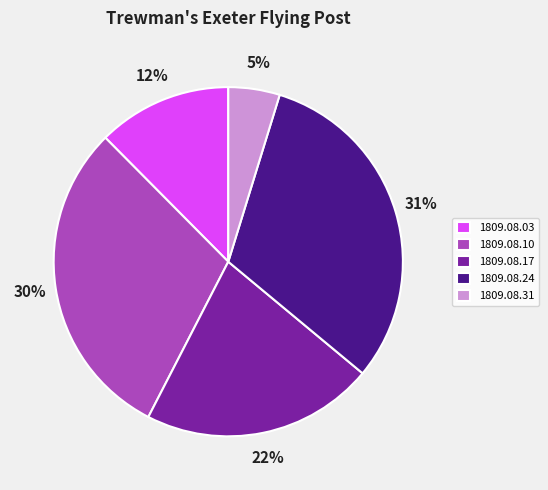

To the nearest percent, what is the combined percentage of 1809.08.31 and 1809.08.03?

17%